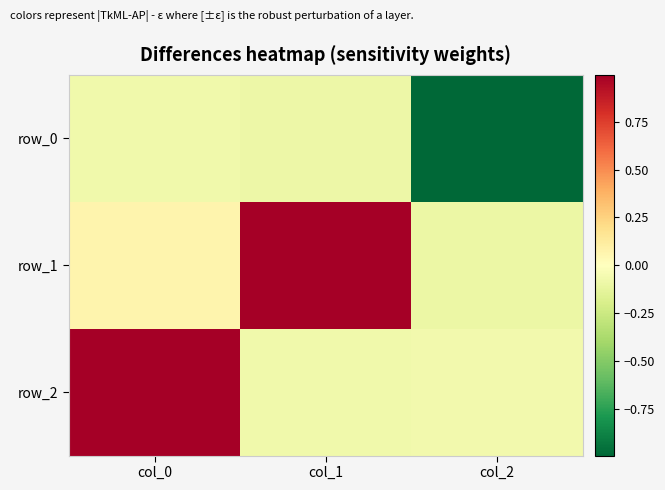

At which label does row_1 first exceed 0?

col_0